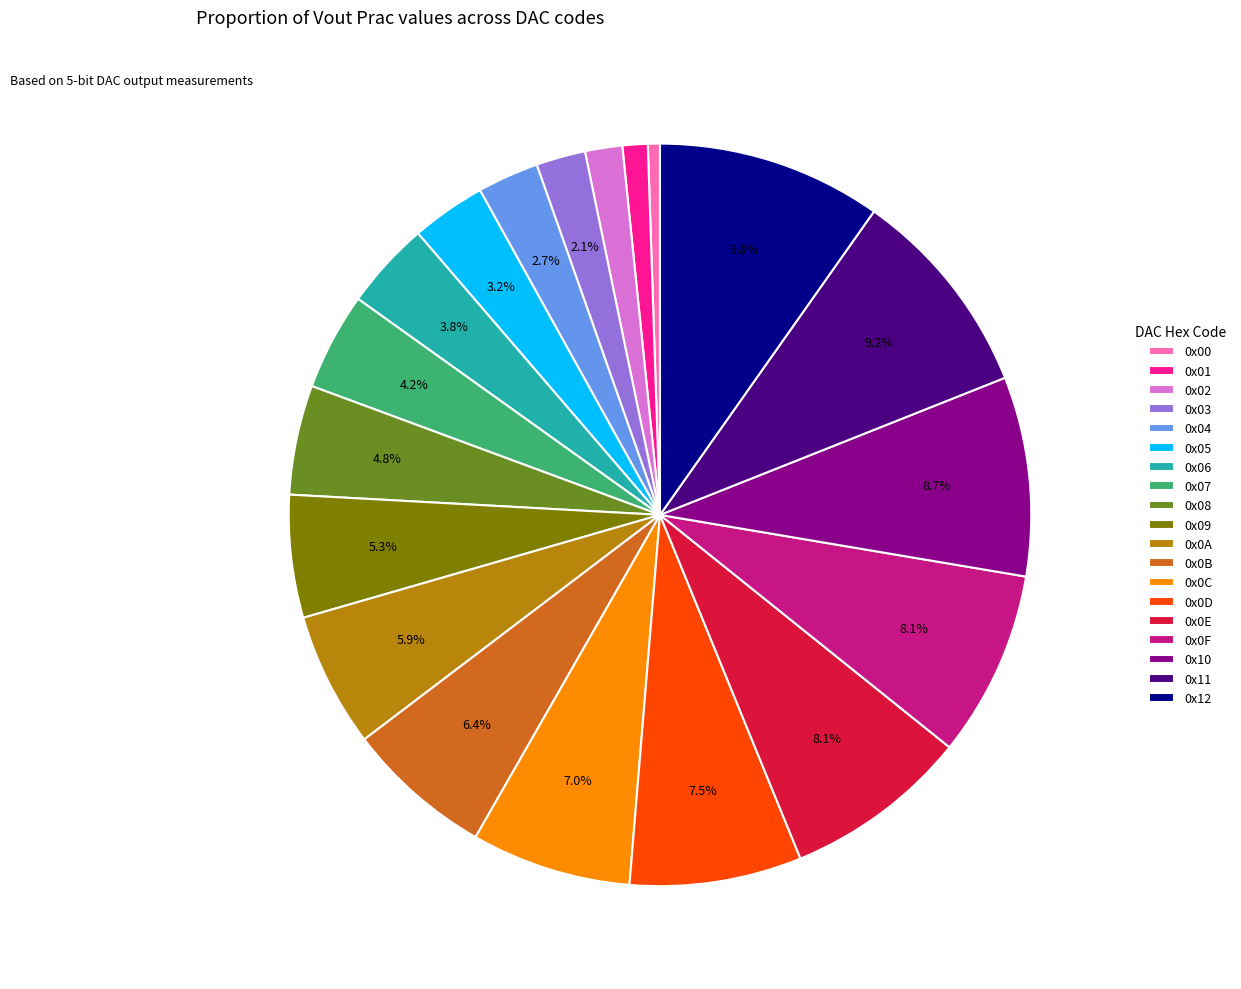

To the nearest percent, what portion does 0x0B represent?

6%